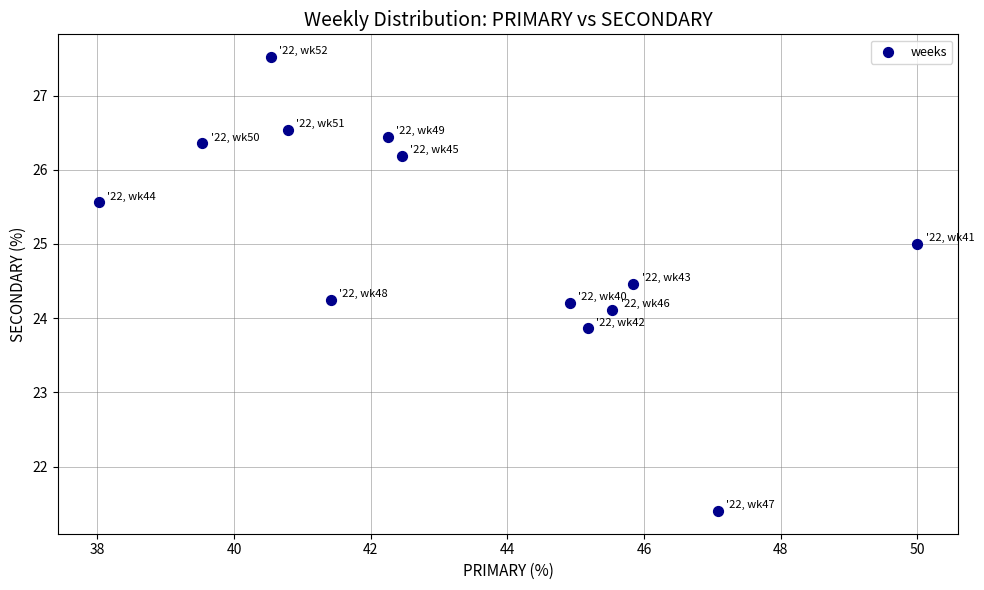

What is the range of Y values (max minus min)?

6.1